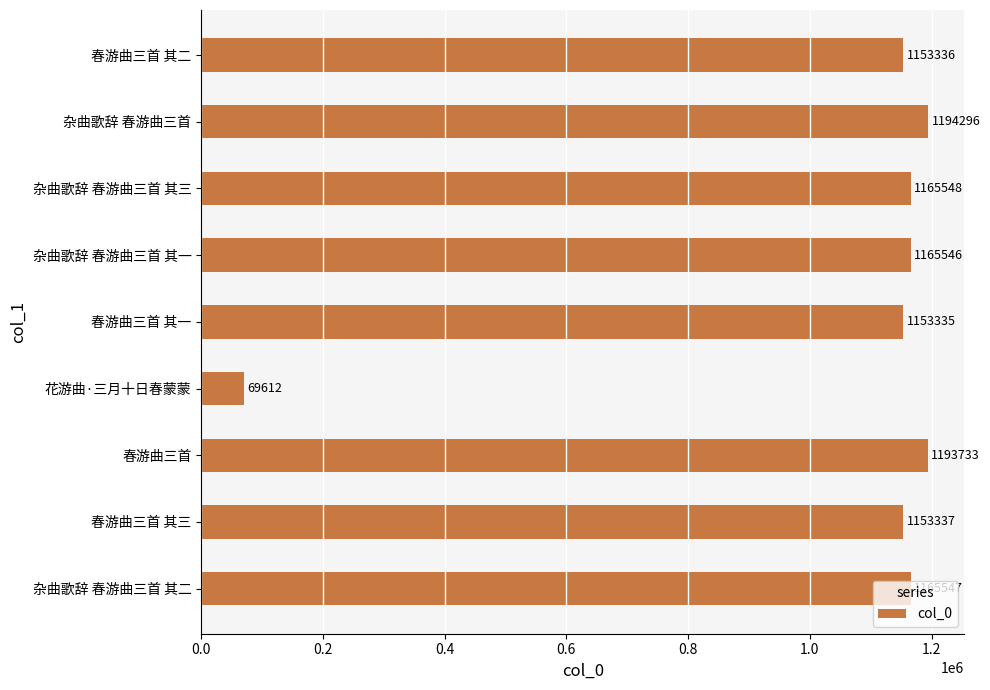

What is the smallest value displayed?

69612